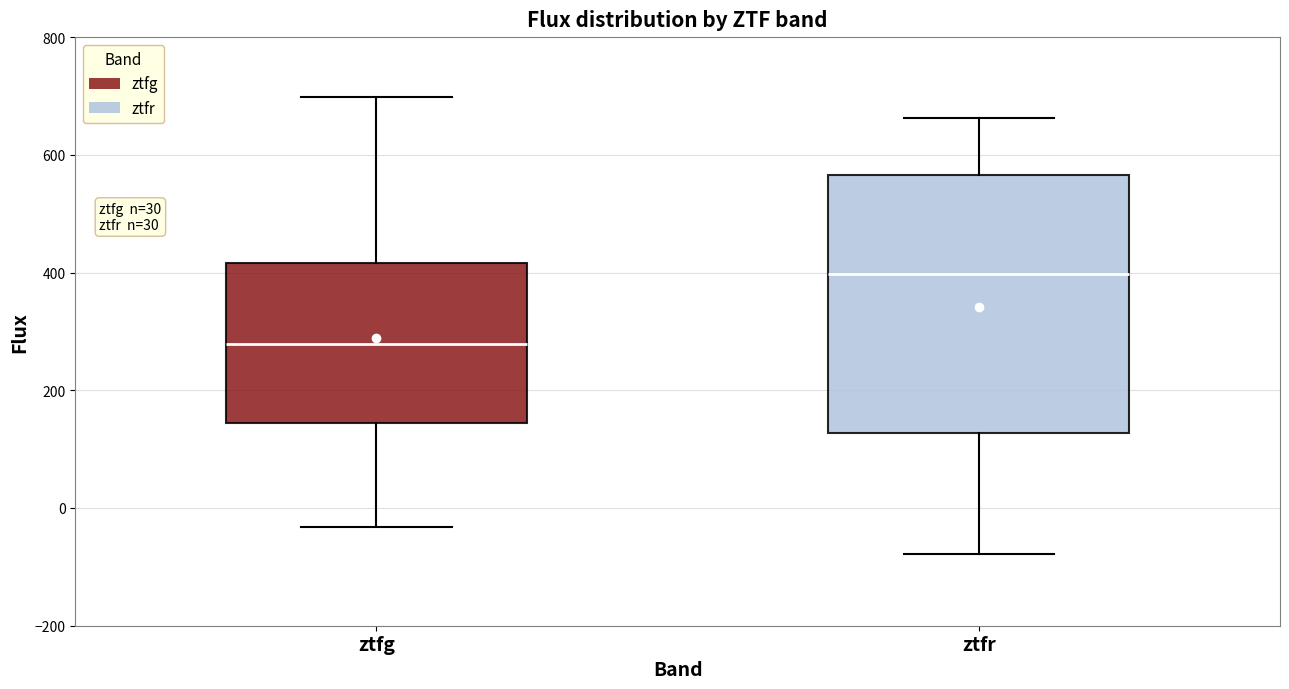

Which box has the highest median line?

ztfr